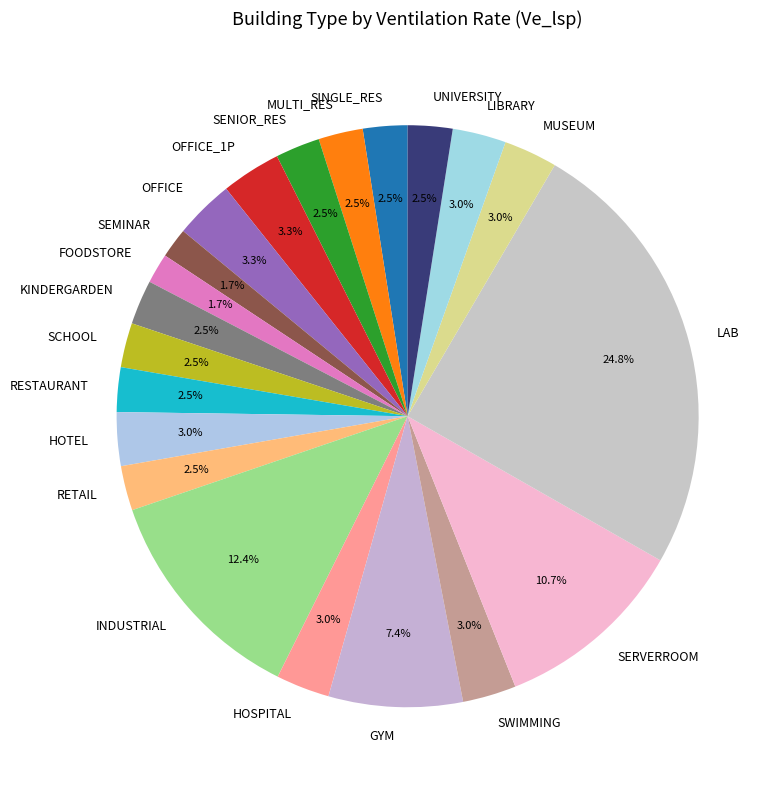

To the nearest percent, what is the combined percentage of SWIMMING and RETAIL?

5%